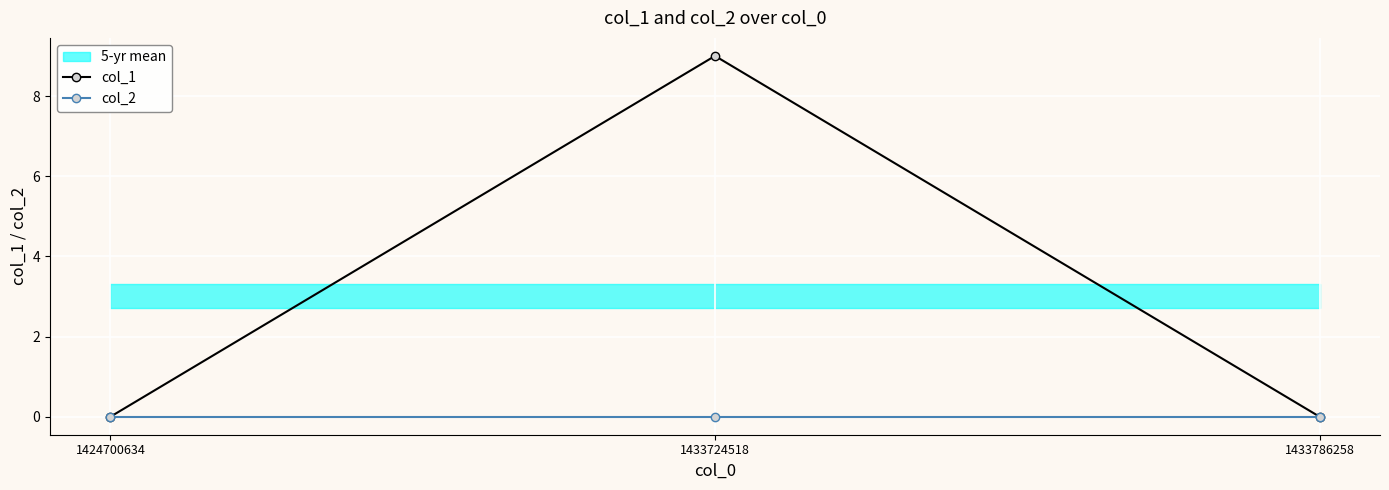

List the series in order of their peak value, lowest first.

col_2, col_1